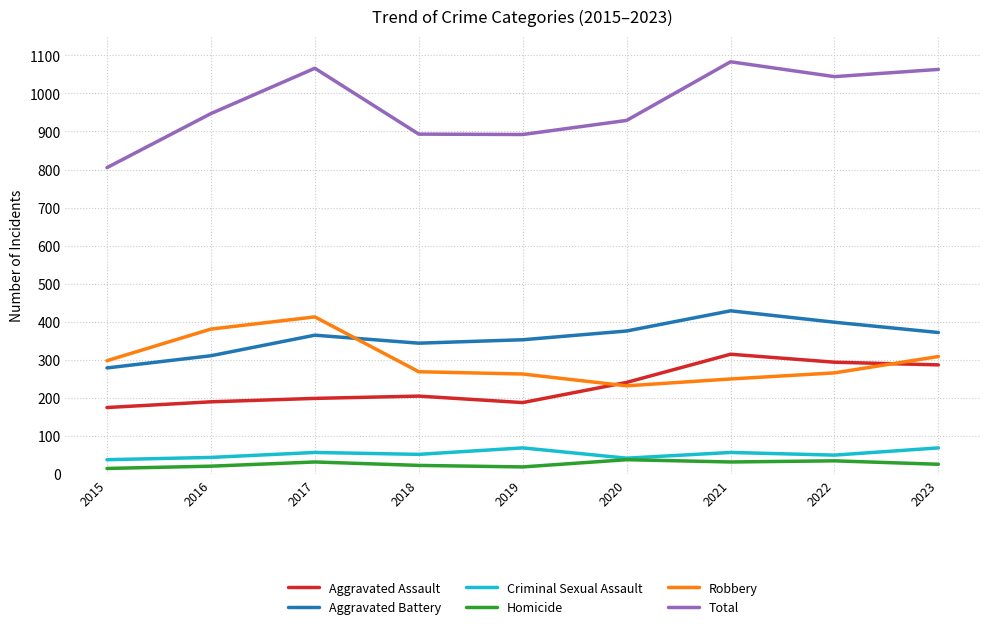

Which series has the largest range (max minus min)?

Total